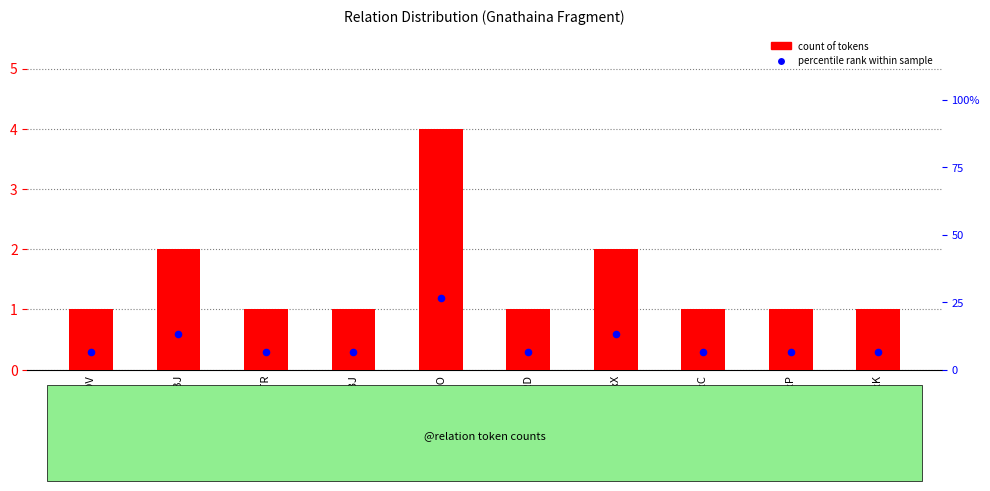

At which category is the sum across all series the highest?

ATR_CO